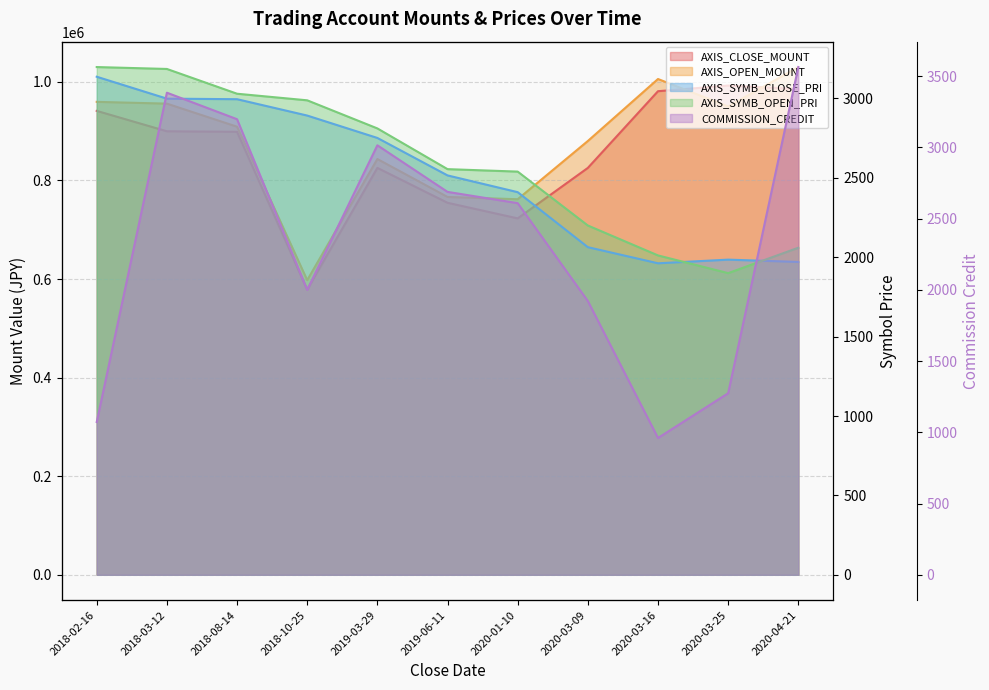

At how many categories does at least one series exceed 775092?

8